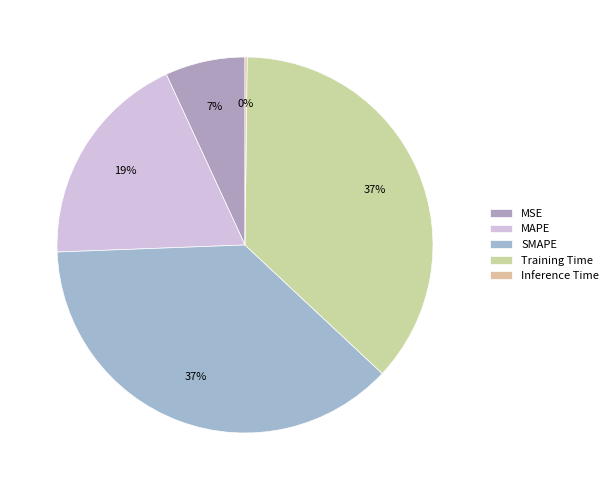

Combined, do MSE and Training Time account for over 50%?

No